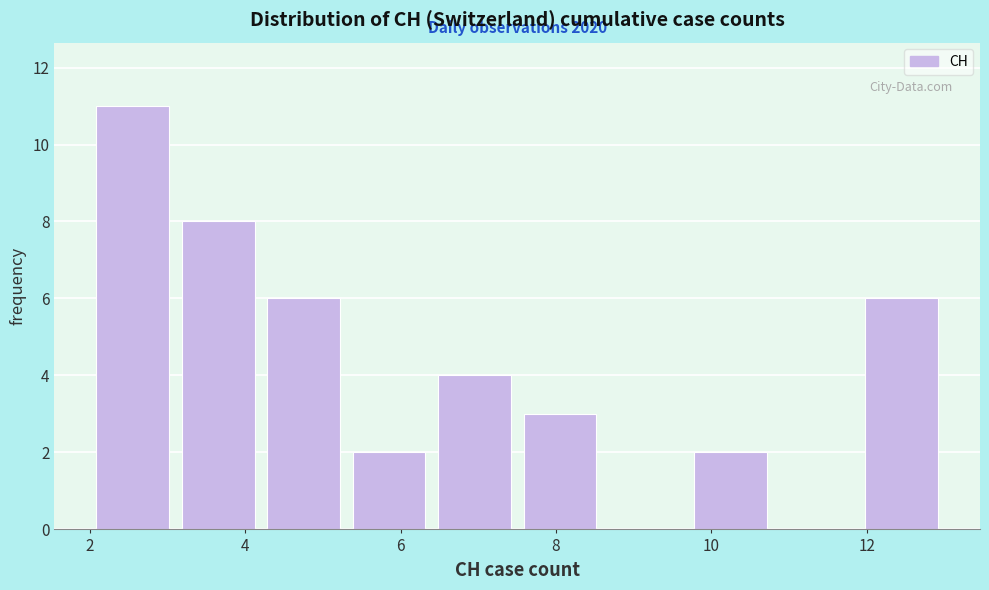

Which range on the x-axis has the tallest bar?

2.0 to 3.1